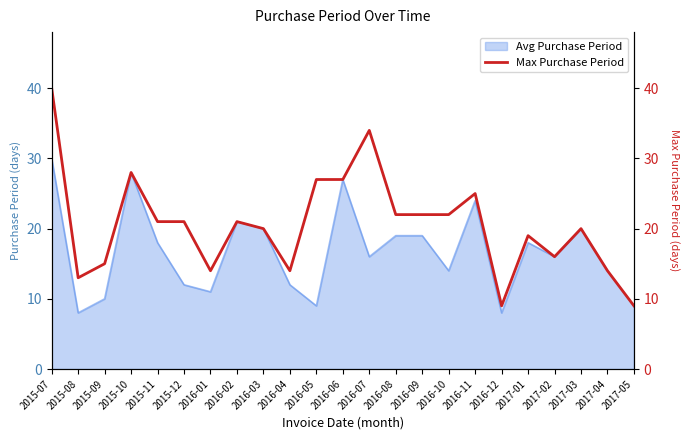

List the labels in order of value, largest first.

2015-07, 2016-07, 2015-10, 2016-05, 2016-06, 2016-11, 2016-08, 2016-09, 2016-10, 2015-11, 2015-12, 2016-02, 2016-03, 2017-03, 2017-01, 2017-02, 2015-09, 2016-01, 2016-04, 2017-04, 2015-08, 2016-12, 2017-05